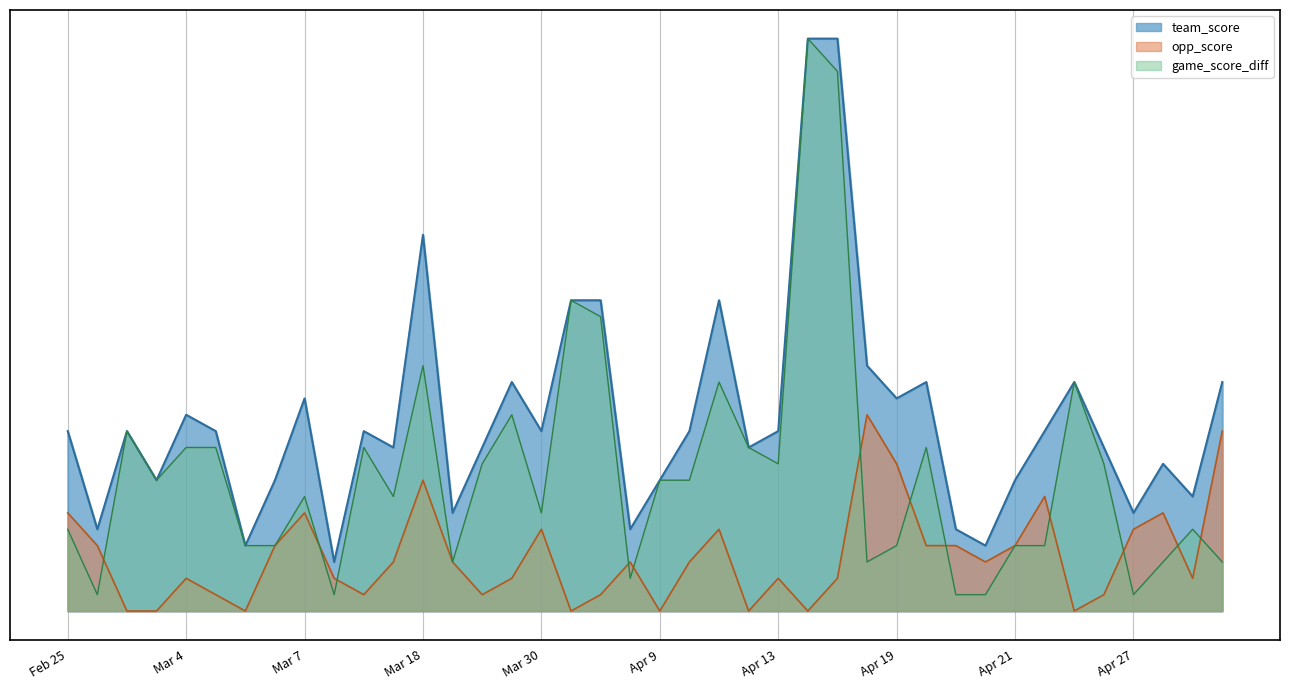

What is the average value of the opp_score series?

3